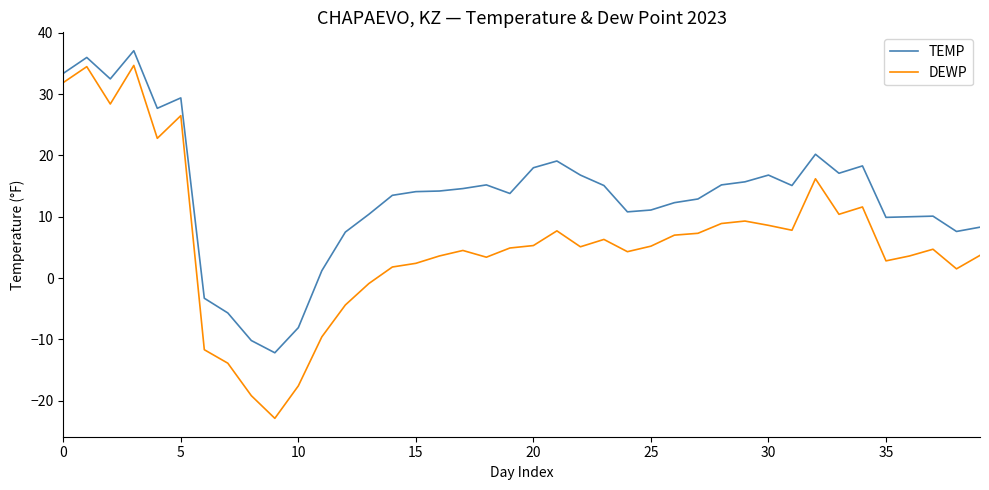

What is the highest value of the DEWP series?

34.7